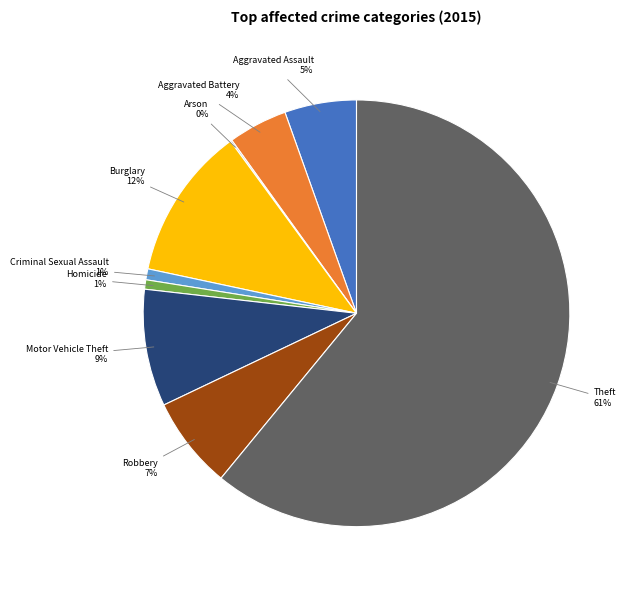

To the nearest percent, what is the difference between the largest and smallest slice percentages?

61%